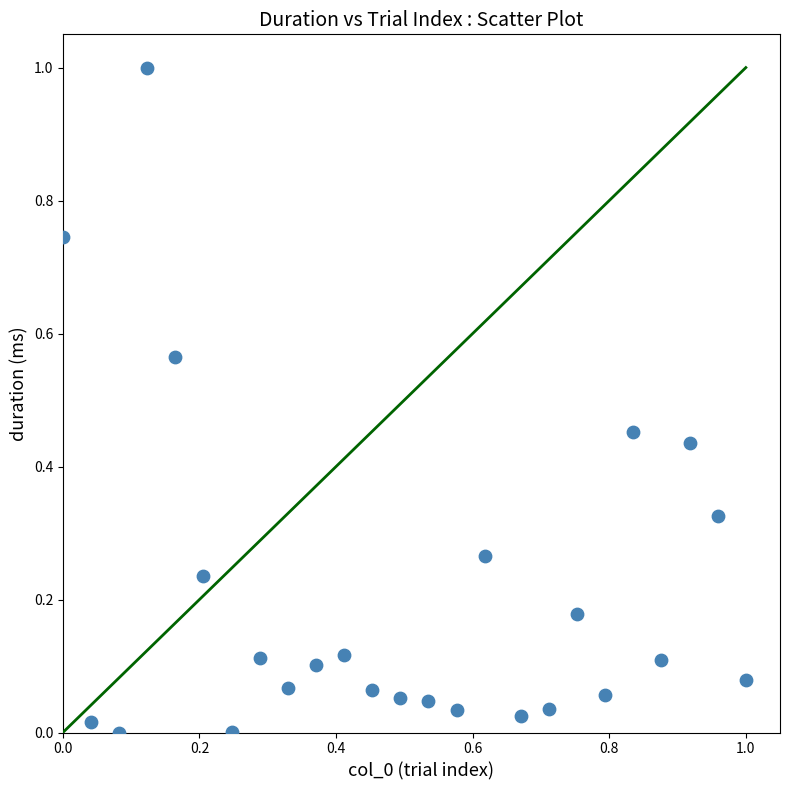

What is the range of X values (max minus min)?

1.0